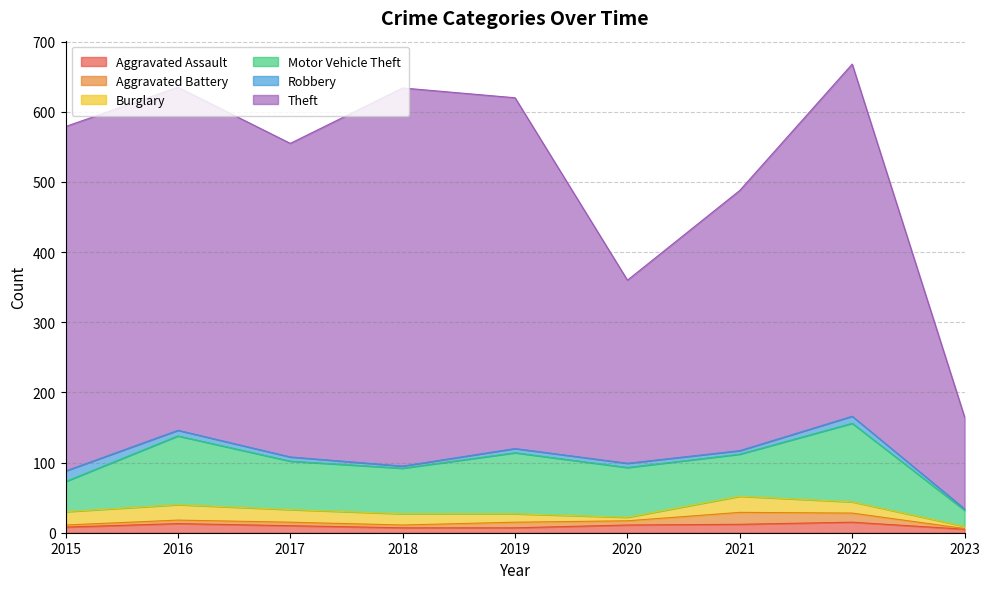

What is the sum of all Motor Vehicle Theft values?

628